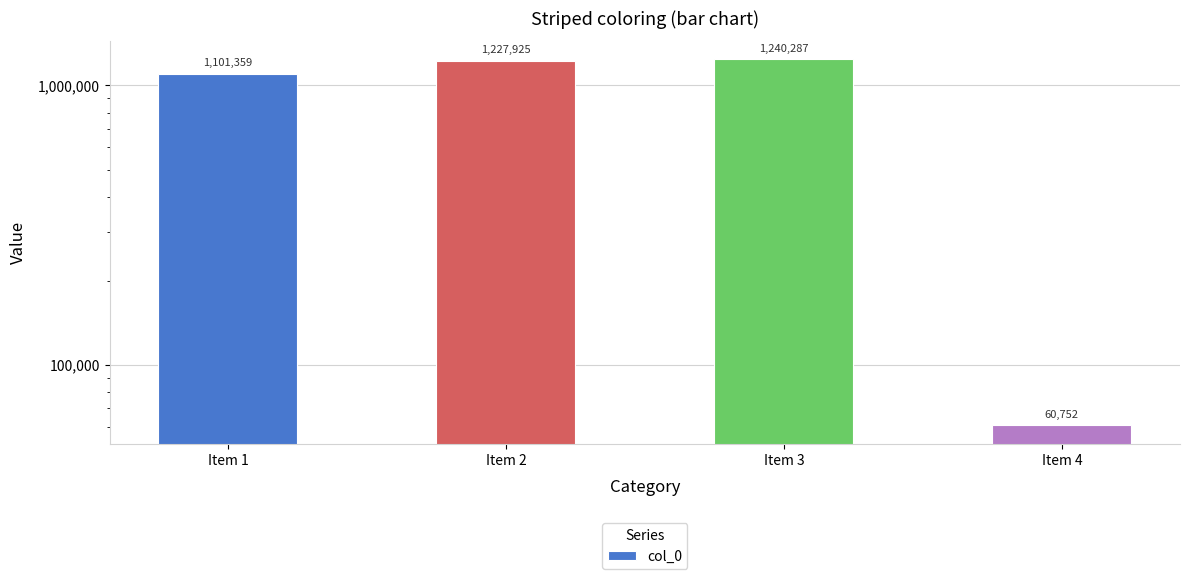

How many data points does each series have?

4